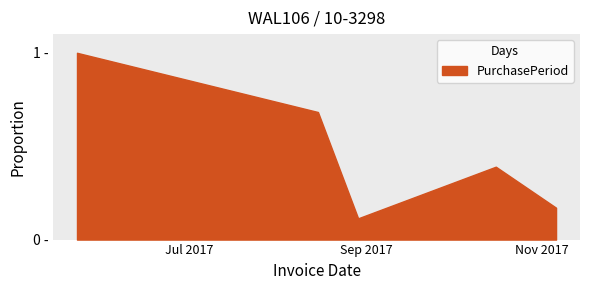

Rank the categories by value from highest to lowest.

2017-05-23, 2017-08-15, 2017-10-16, 2017-11-06, 2017-08-29